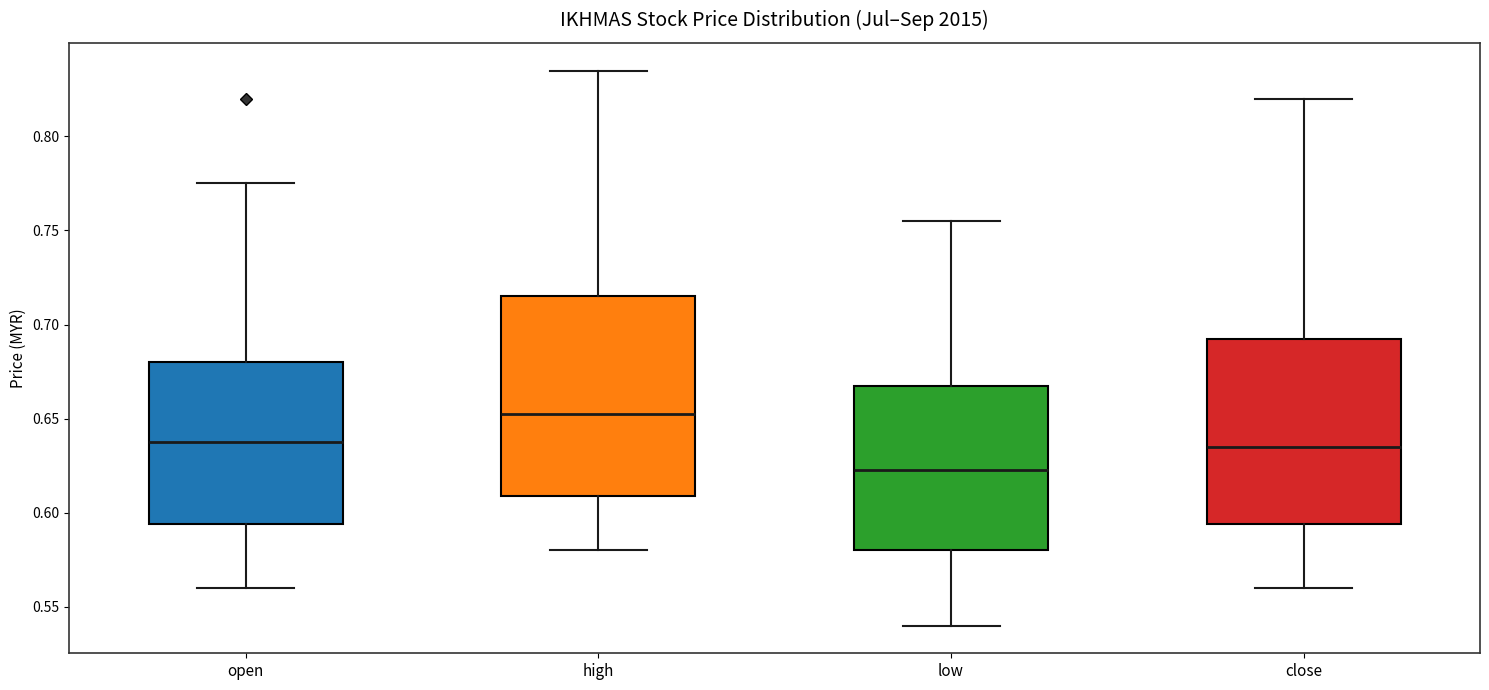

Comparing the boxes themselves (not the whiskers), which one is the tallest?

high